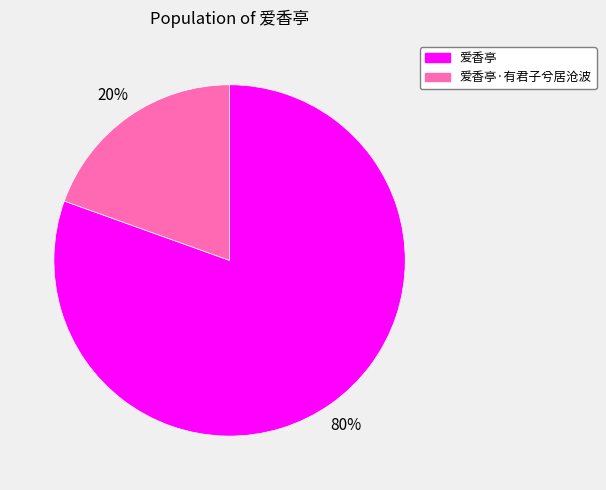

Count the number of slices in the pie.

2